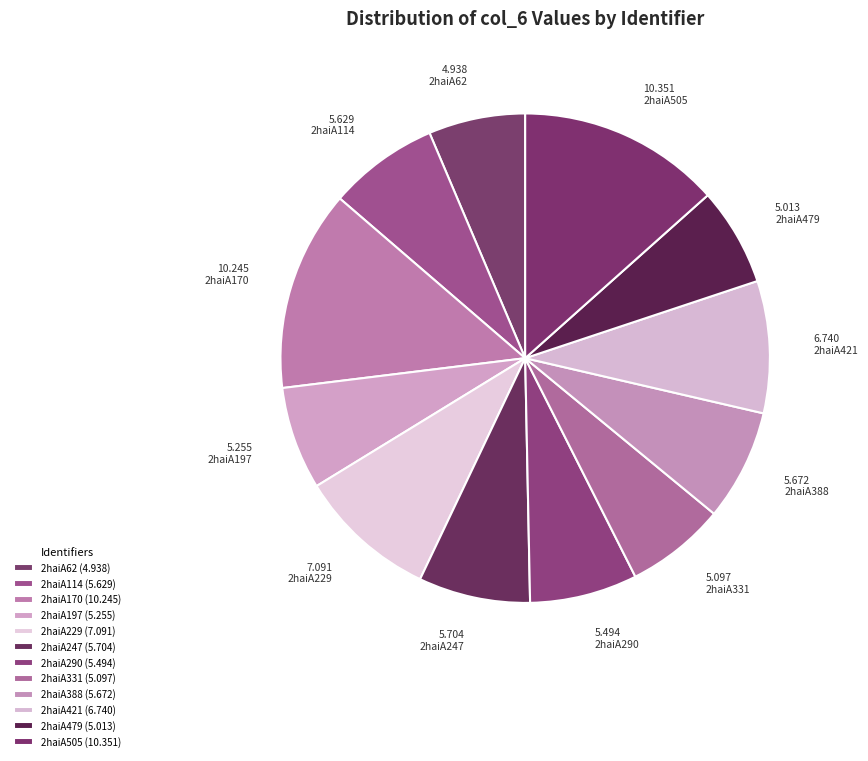

Is the sum of 2haiA290 and 2haiA331 greater than half?

No